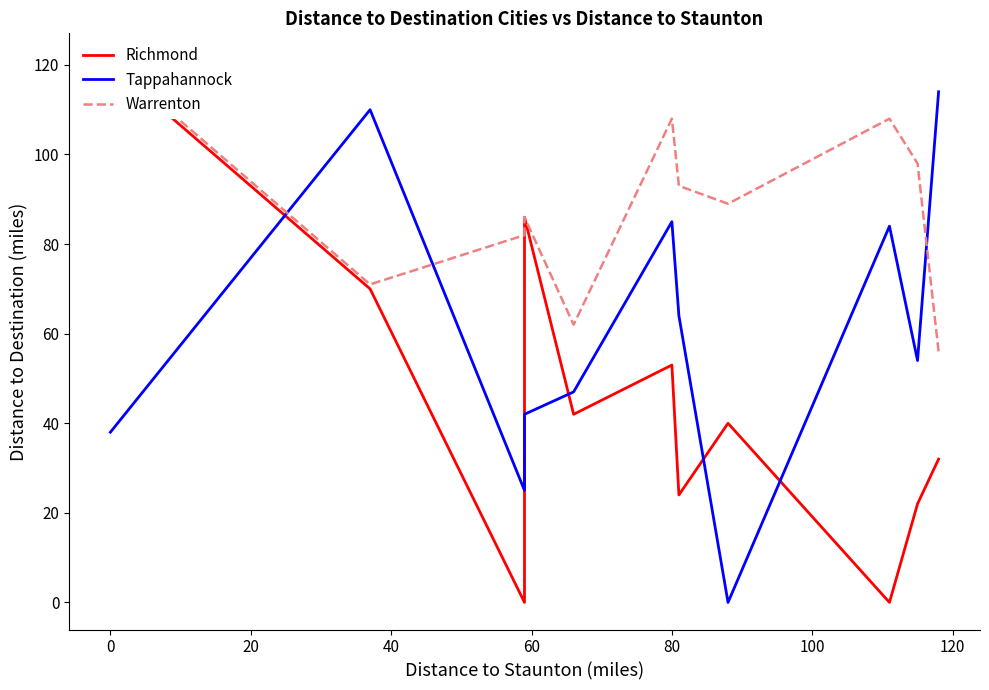

What is the spread (max minus min) of values at 0?

40